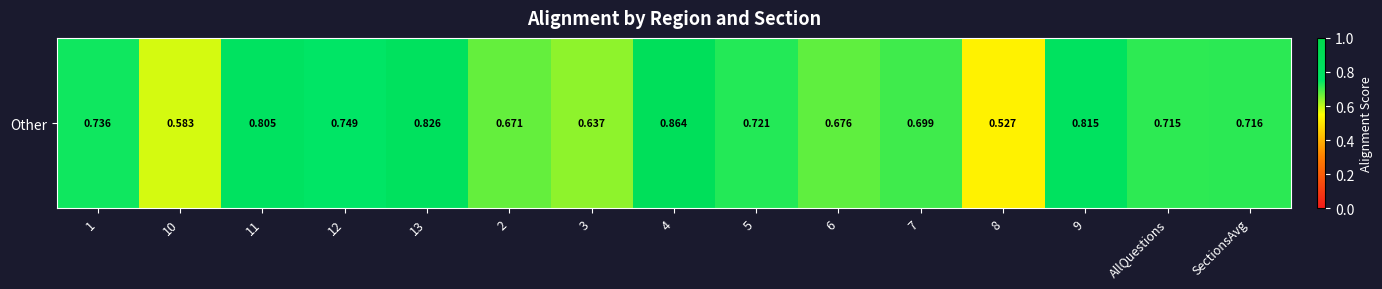

Which has a higher value, 10 or 7?

7